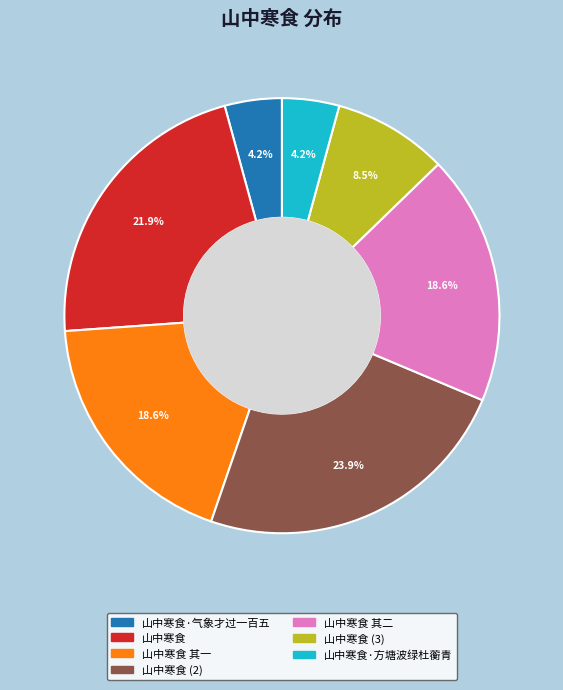

To the nearest percent, what is the difference between the largest and smallest slice percentages?

20%